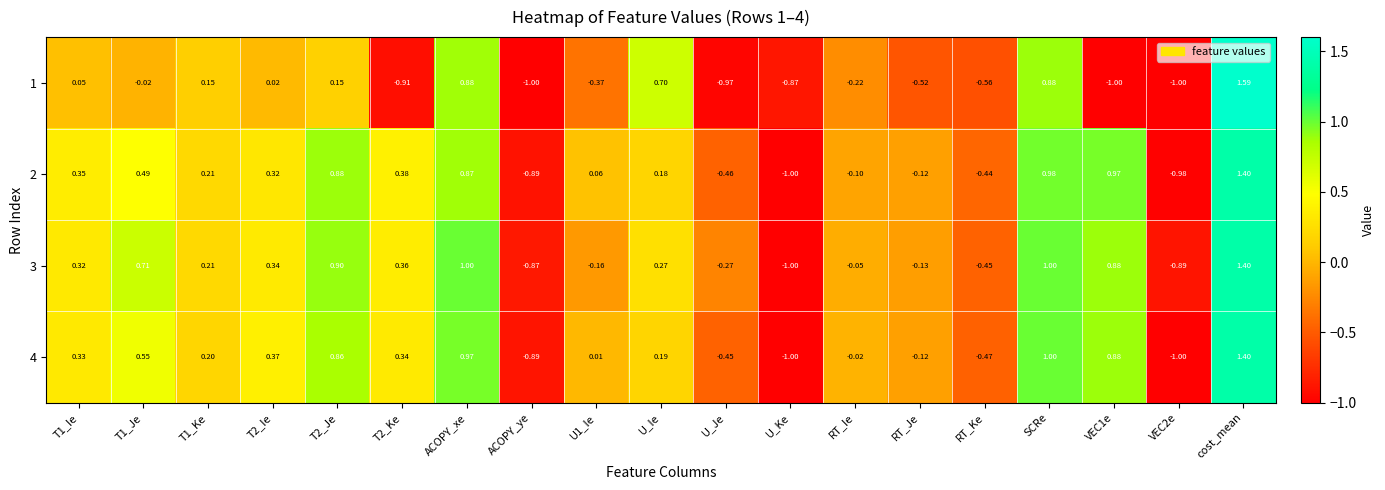

Is the value of 4 at SCRe greater than the value of 3 at U_Je?

Yes